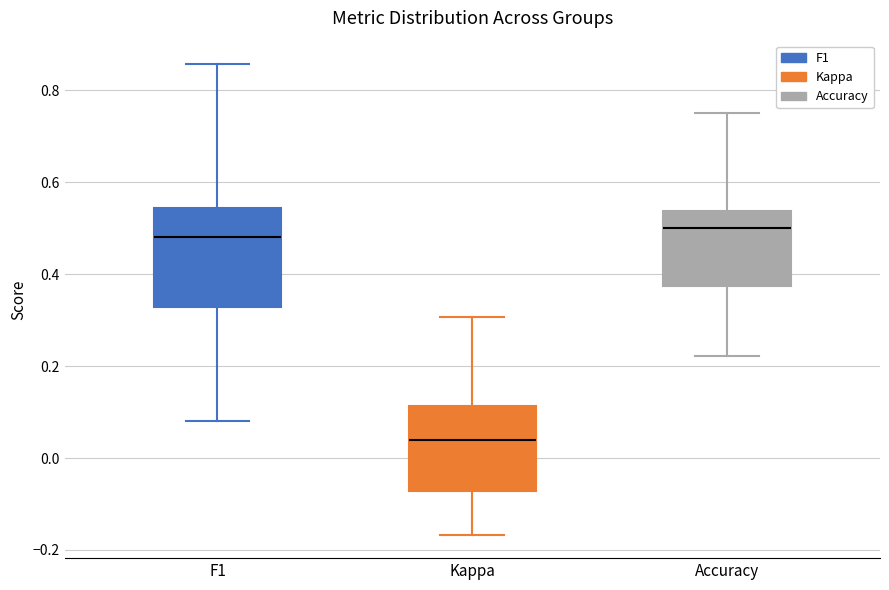

Which box is the tallest, from its lower edge to its upper edge?

F1